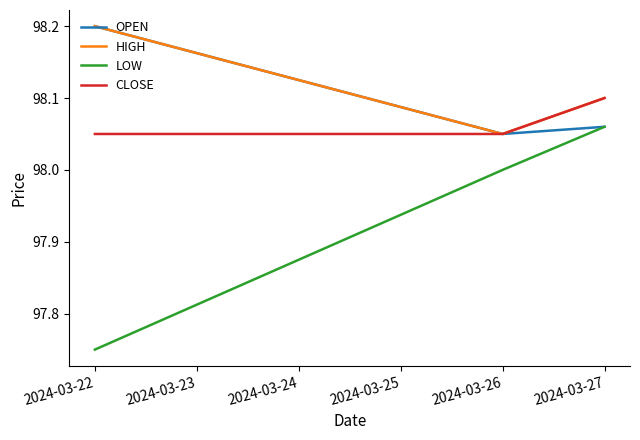

Rank the categories by OPEN value from highest to lowest.

2024-03-22, 2024-03-27, 2024-03-26